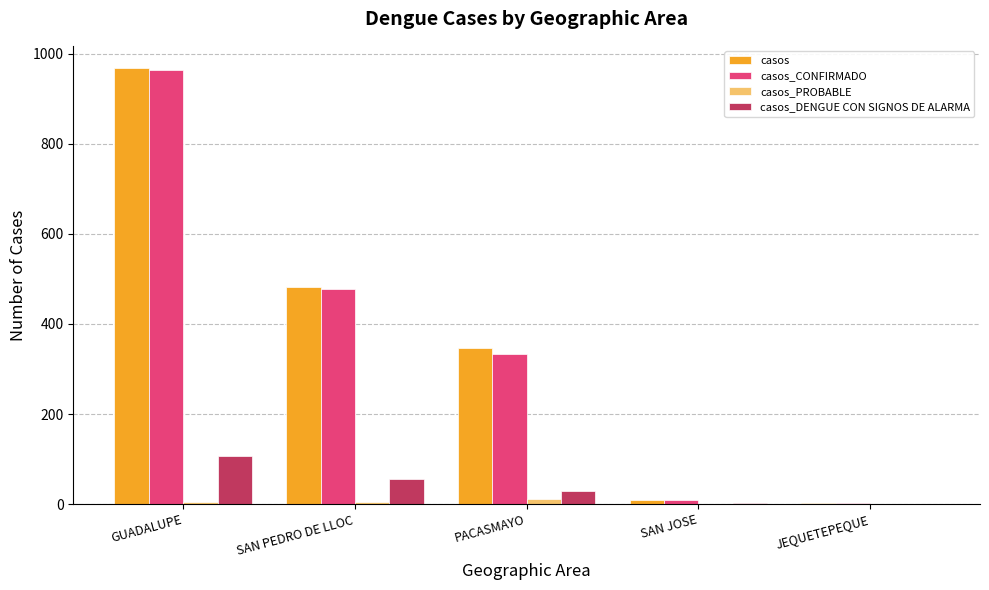

How many data points does each series have?

5